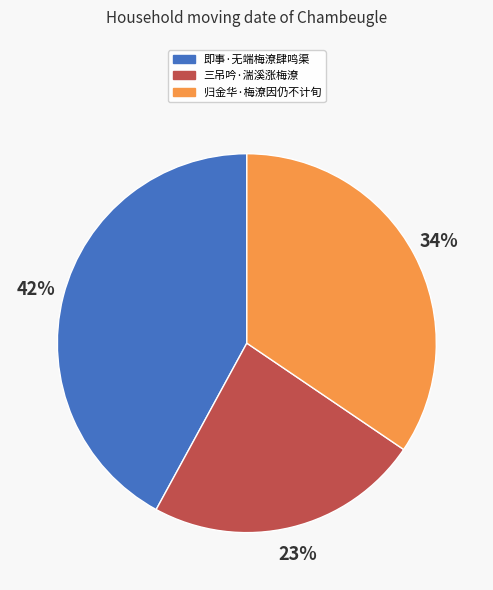

To the nearest percent, what is the combined percentage of 归金华·梅潦因仍不计旬 and 三吊吟·湍溪涨梅潦?

58%